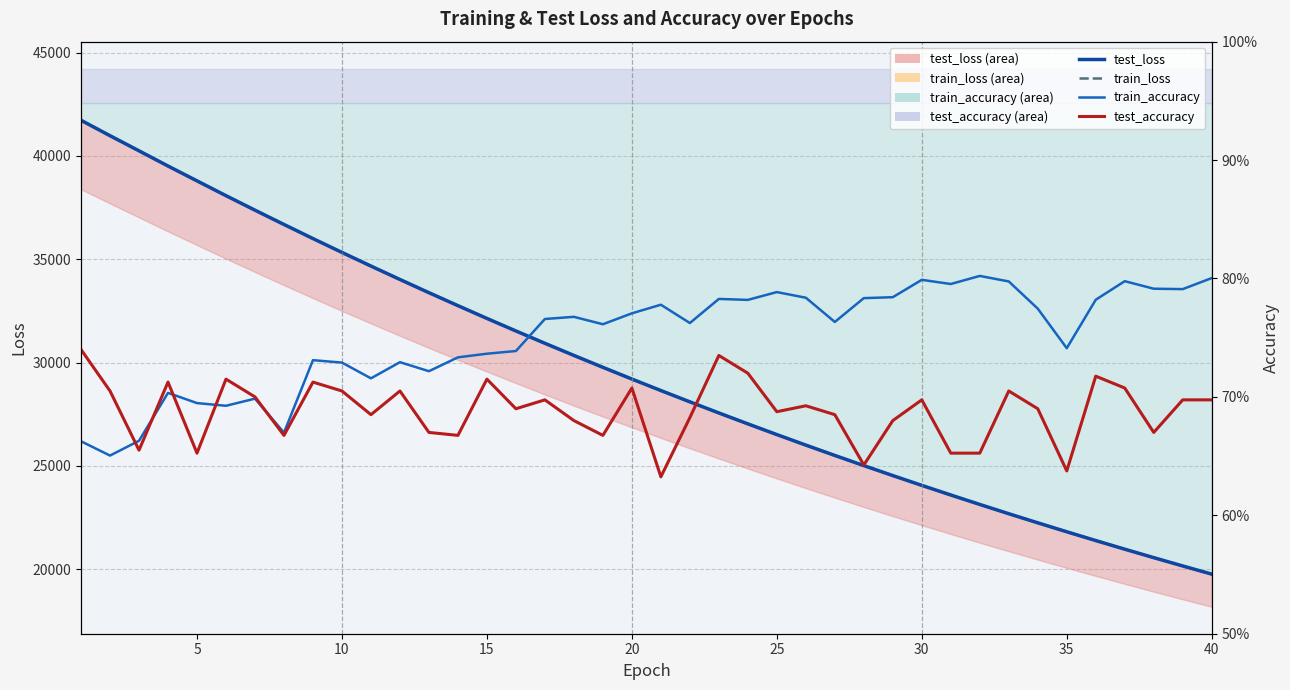

Rank the series by their maximum value, from lowest to highest.

test_accuracy (acc), train_accuracy (acc), train_loss (line), test_loss (line)